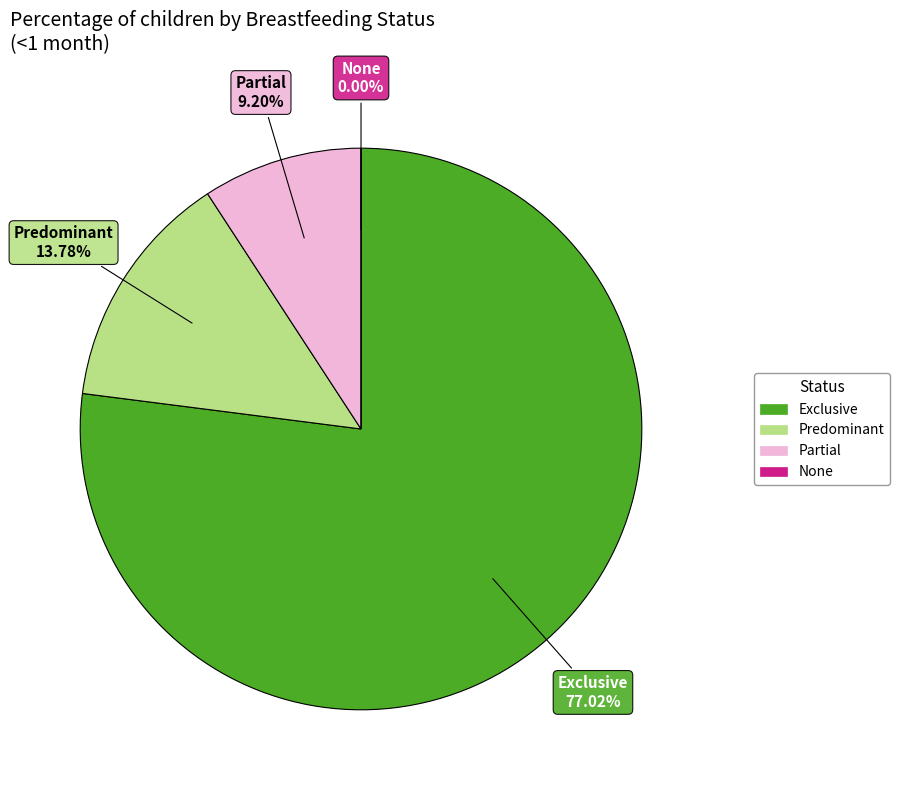

Which category accounts for the majority?

Exclusive